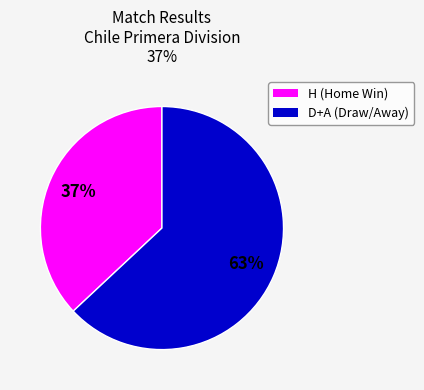

Does any single category account for the majority?

Yes